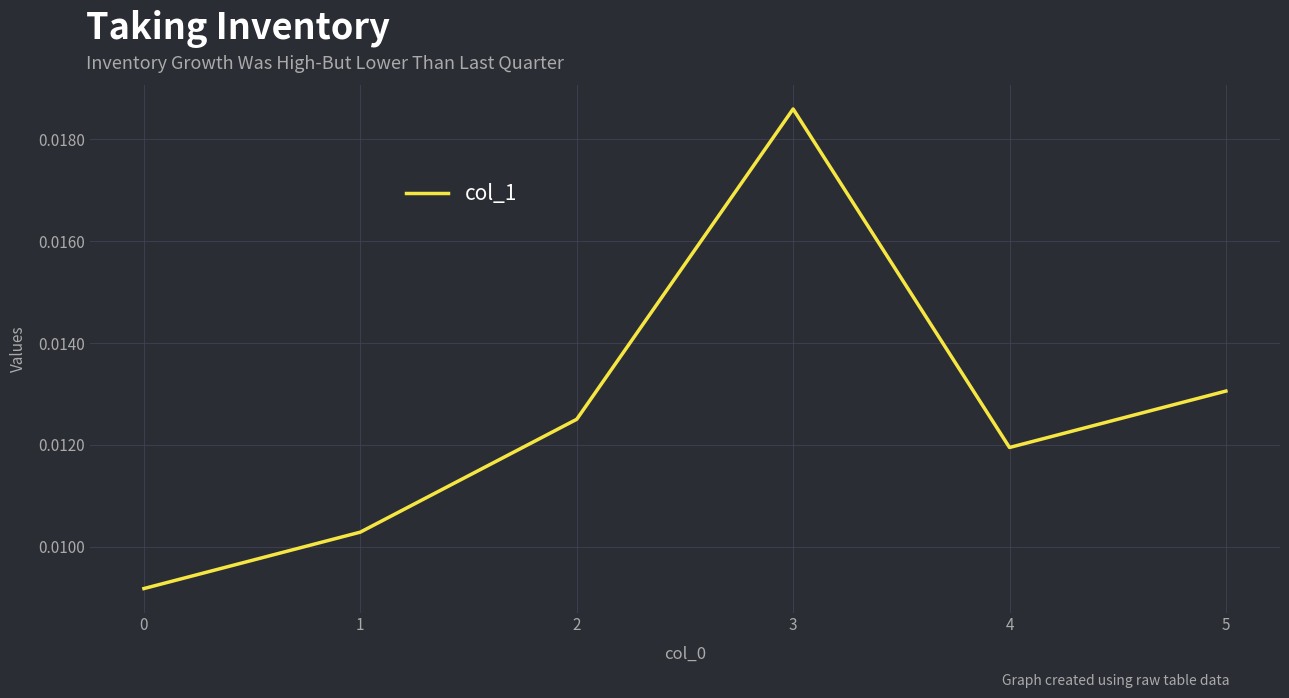

Between 1 and 5, which is larger?

5